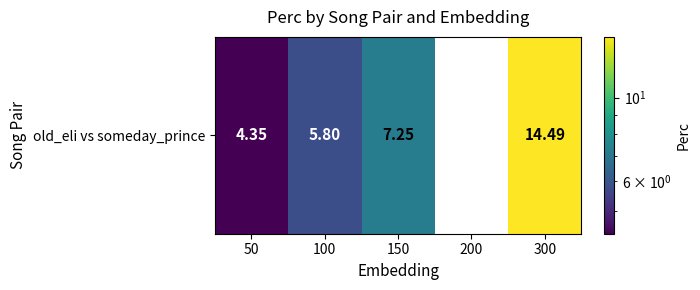

What is the change in value from 100 to 300?

+8.7